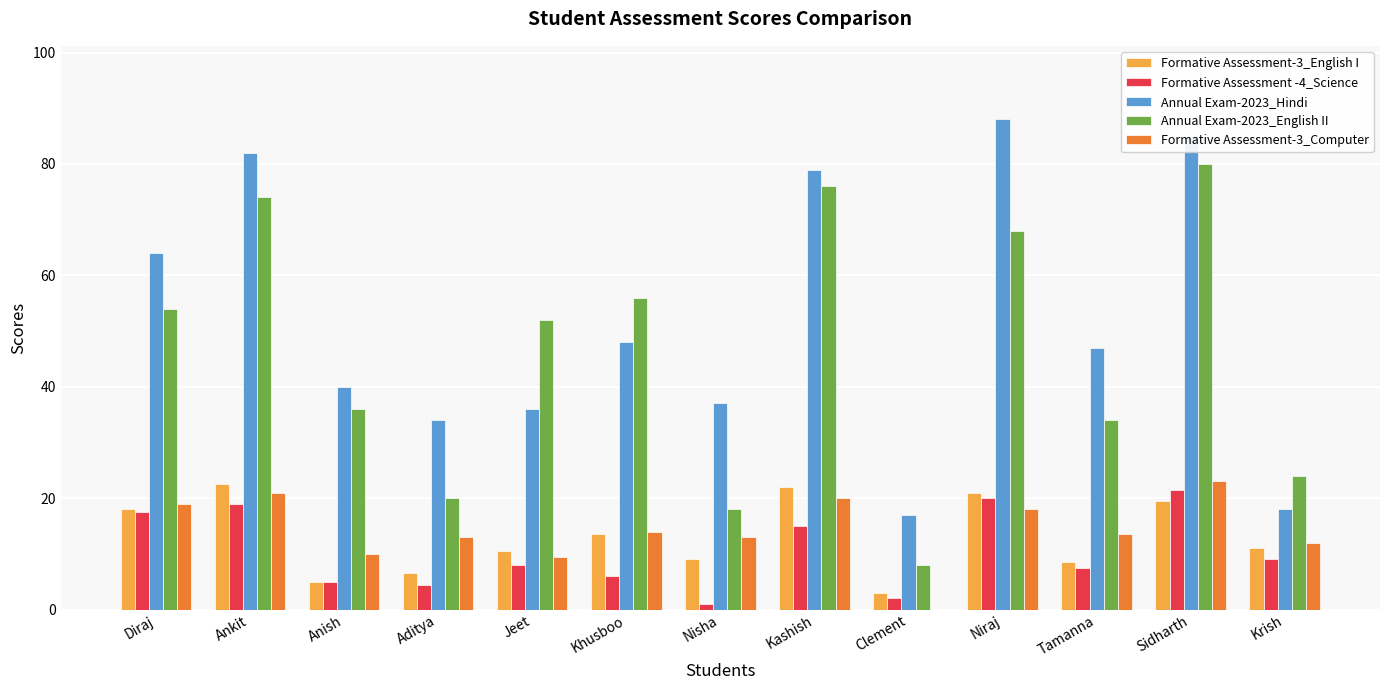

Which series has the largest range (max minus min)?

Annual Exam-2023_English II